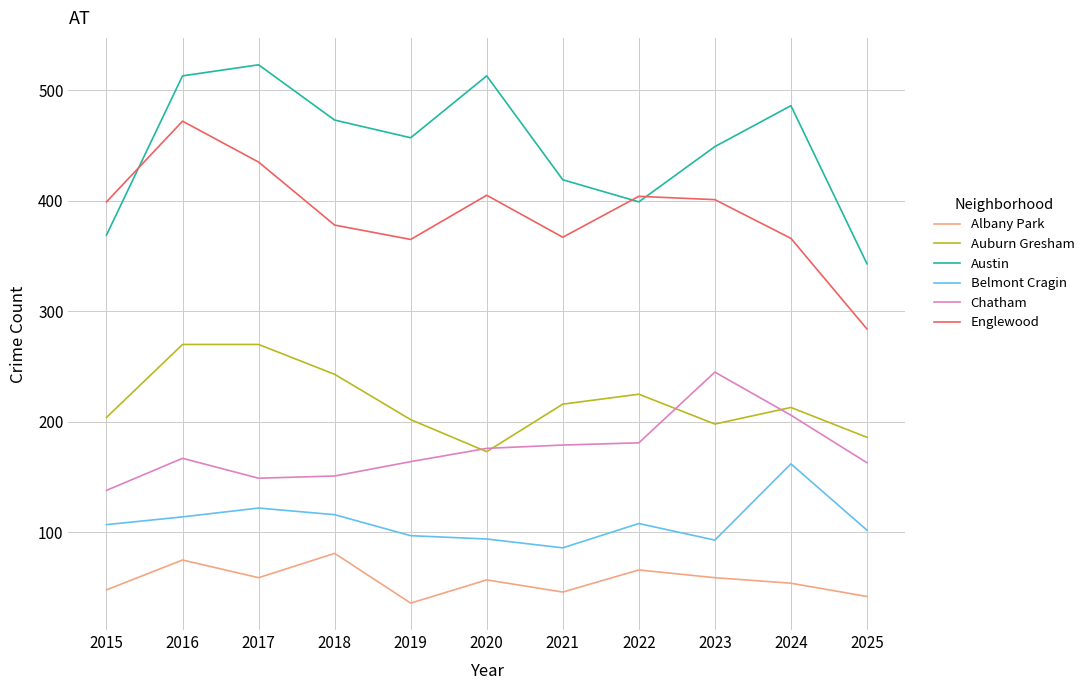

What is the sum of the Austin values at 2020 and 2015?

882